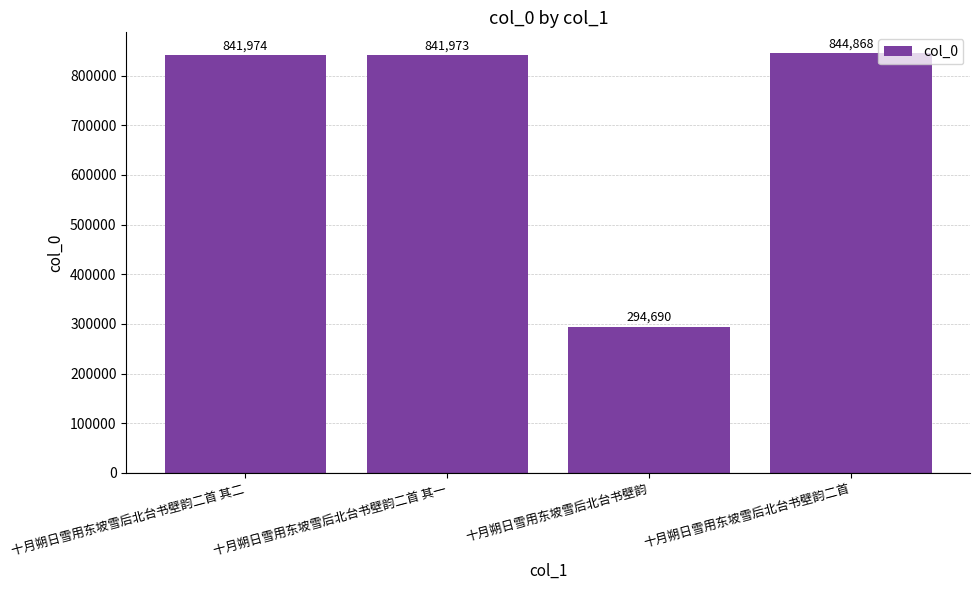

How many values are below 841974?

2